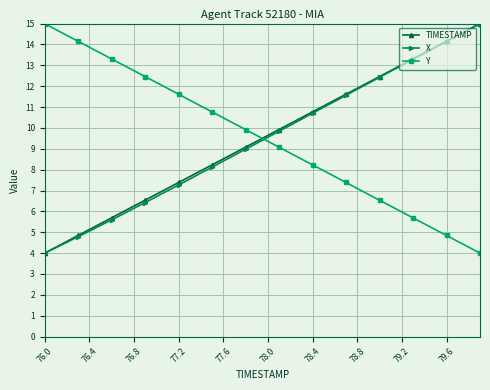

Reading left to right, list all the values displayed in this chart.

TIMESTAMP: 4.0	4.3	4.6	4.8	5.1	5.4	5.7	6.0	6.3	6.5	6.8	7.1	7.4	7.7	7.9	8.2	8.5	8.8	9.1	9.4	9.6	9.9	10.2	10.5	10.8	11.1	11.3	11.6	11.9	12.2	12.5	12.7	13.0	13.3	13.6	13.9	14.2	14.4	14.7	15.0
X: 4.0	4.3	4.5	4.8	5.1	5.3	5.6	5.9	6.1	6.4	6.7	7.0	7.3	7.5	7.8	8.1	8.4	8.7	9.0	9.3	9.6	9.8	10.1	10.4	10.7	11.0	11.3	11.6	11.9	12.1	12.4	12.7	13.0	13.3	13.6	13.9	14.1	14.4	14.7	15.0
Y: 15.0	14.7	14.4	14.1	13.9	13.6	13.3	13.0	12.7	12.5	12.2	11.9	11.6	11.3	11.0	10.8	10.5	10.2	9.9	9.6	9.4	9.1	8.8	8.5	8.2	7.9	7.7	7.4	7.1	6.8	6.5	6.3	6.0	5.7	5.4	5.1	4.8	4.6	4.3	4.0